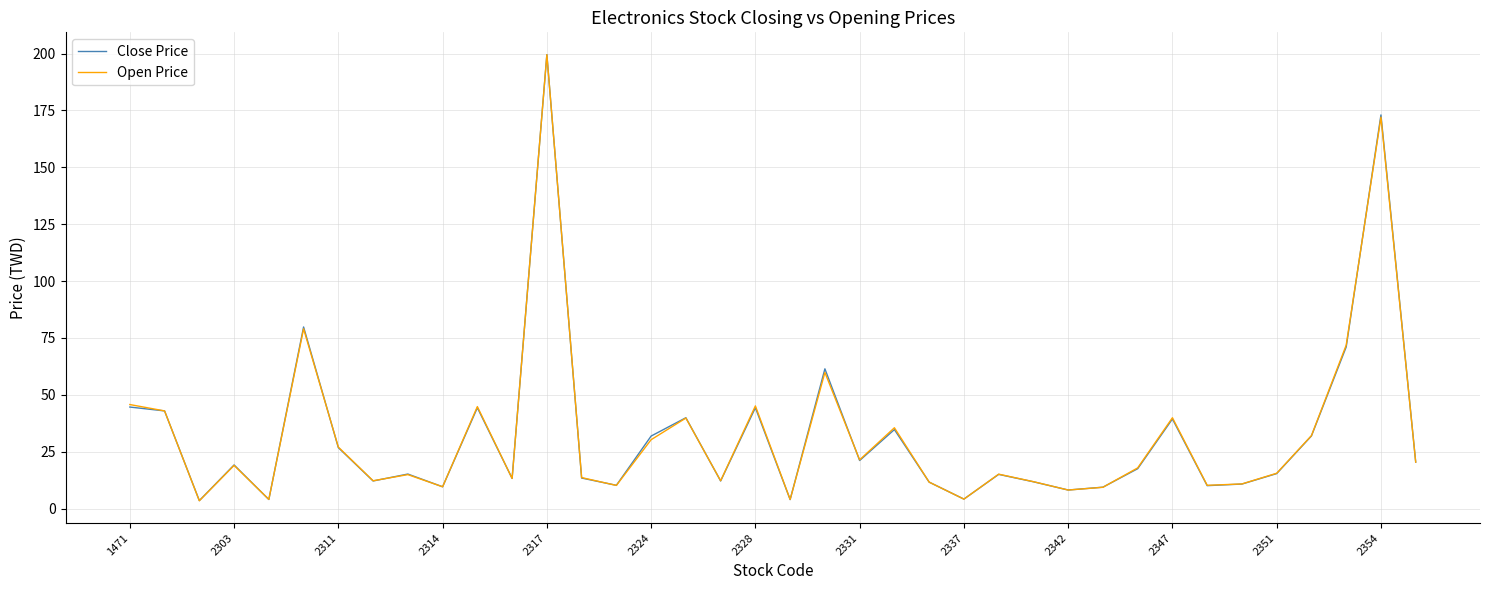

What is the maximum value for Close Price?

199.5